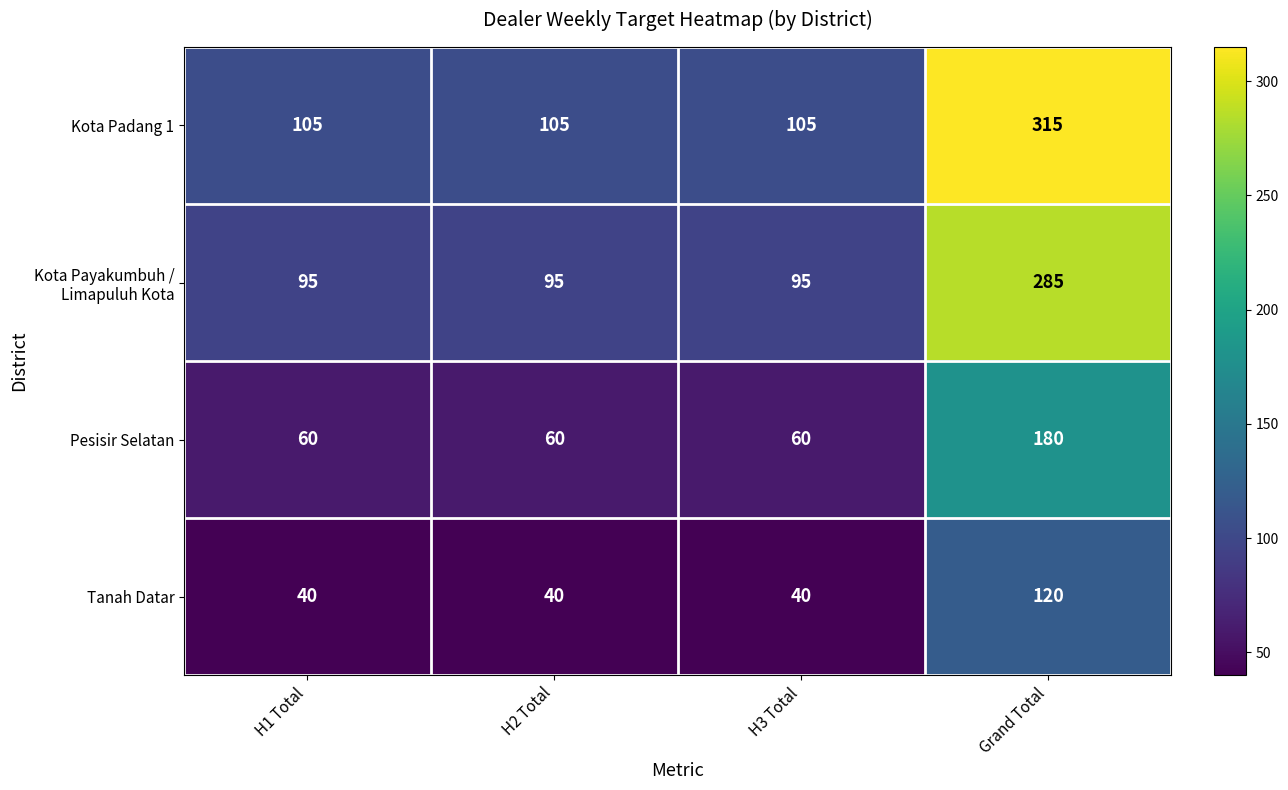

Count the number of data series in this chart.

4